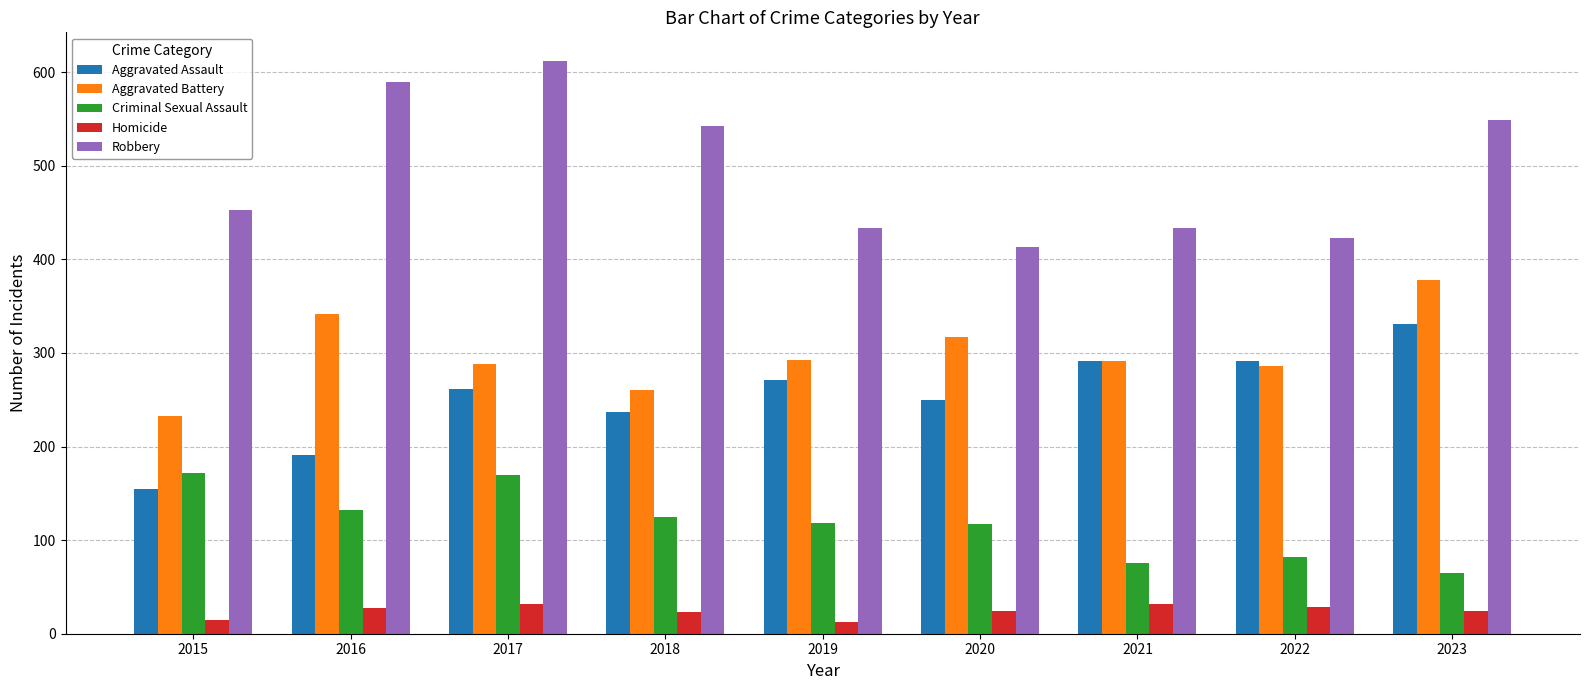

True or false: Aggravated Battery has a value of 288 at 2017.

True